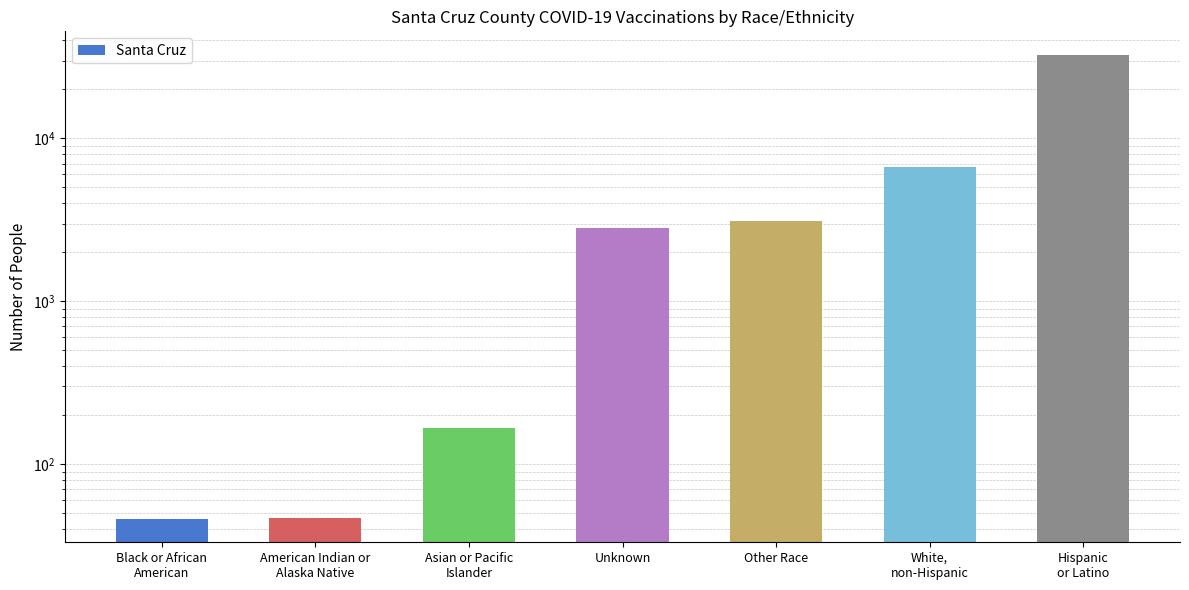

What is the label of the 3rd bar from the right?

Other Race